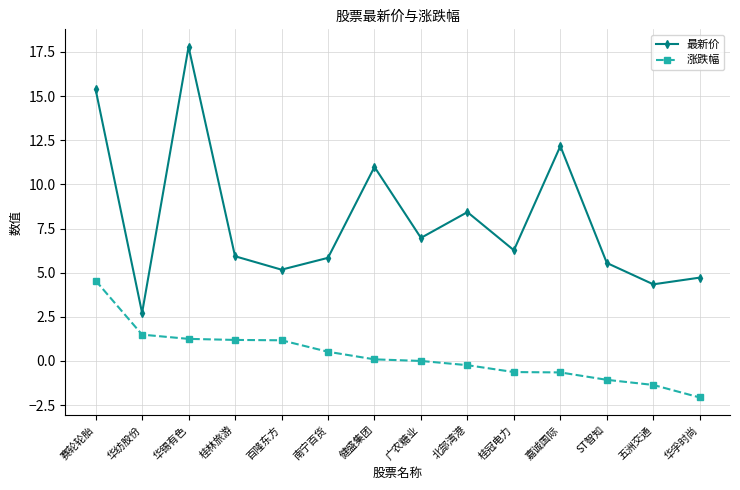

What is the difference between the maximum and minimum values in the 涨跌幅 series?

6.6